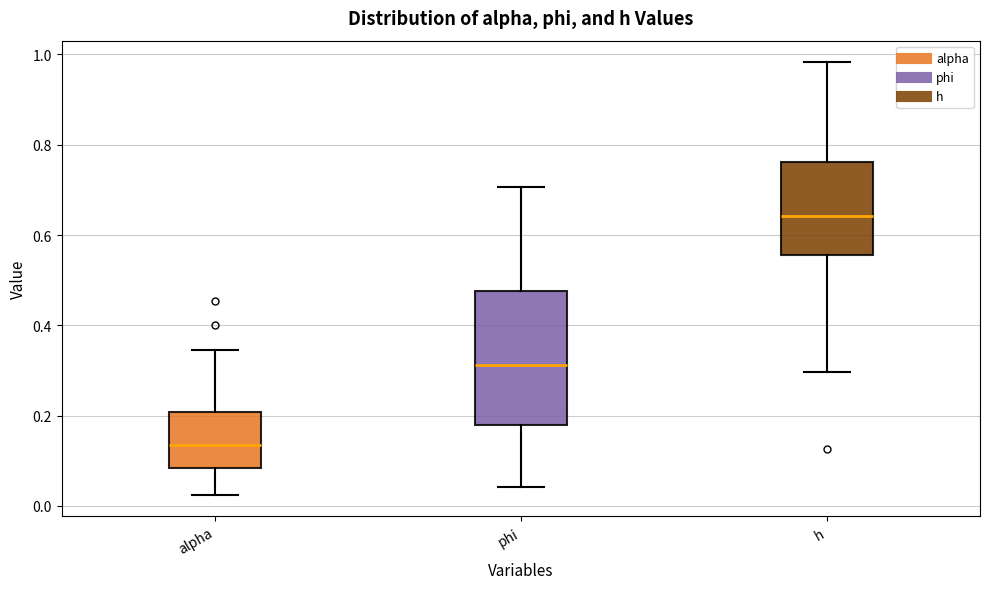

Which box is the tallest, from its lower edge to its upper edge?

phi